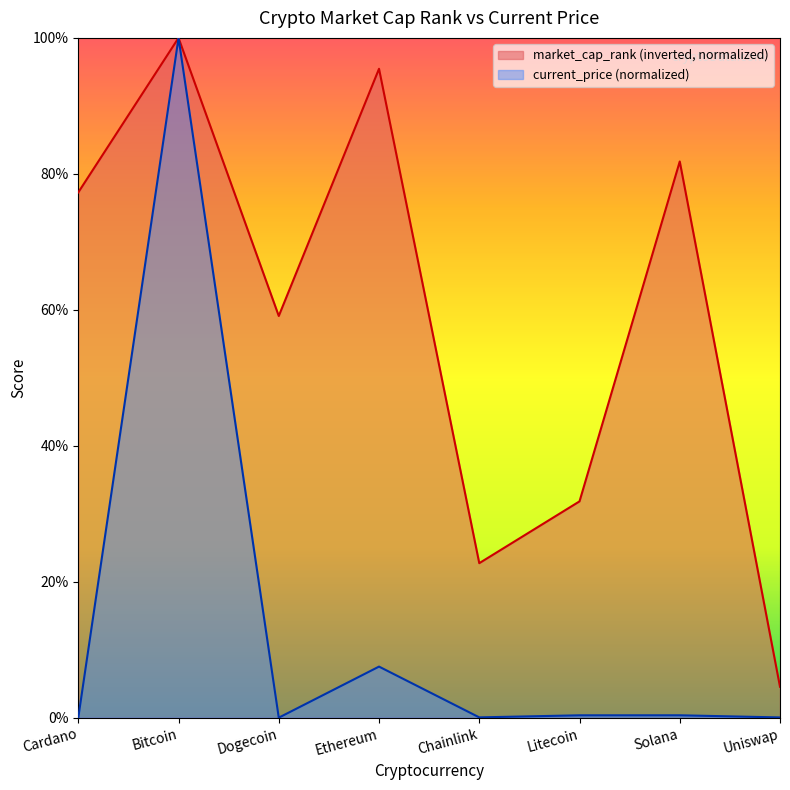

What is the value of the current_price point at the 7th from the left?

0.4